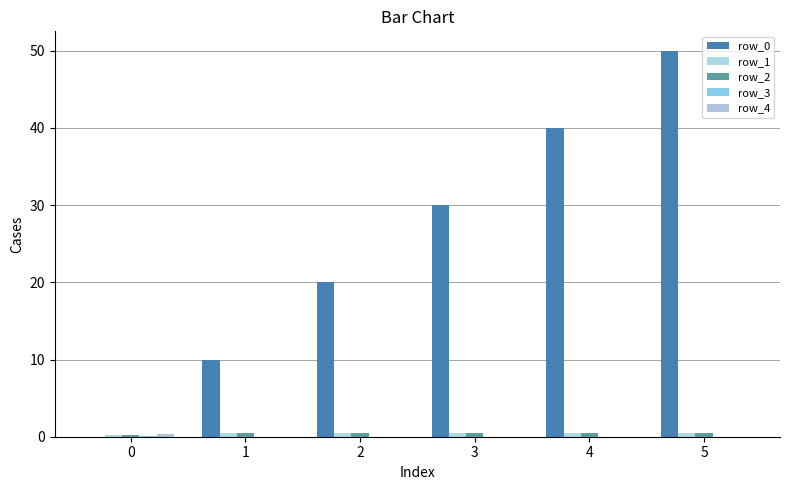

How many groups of bars are there?

6